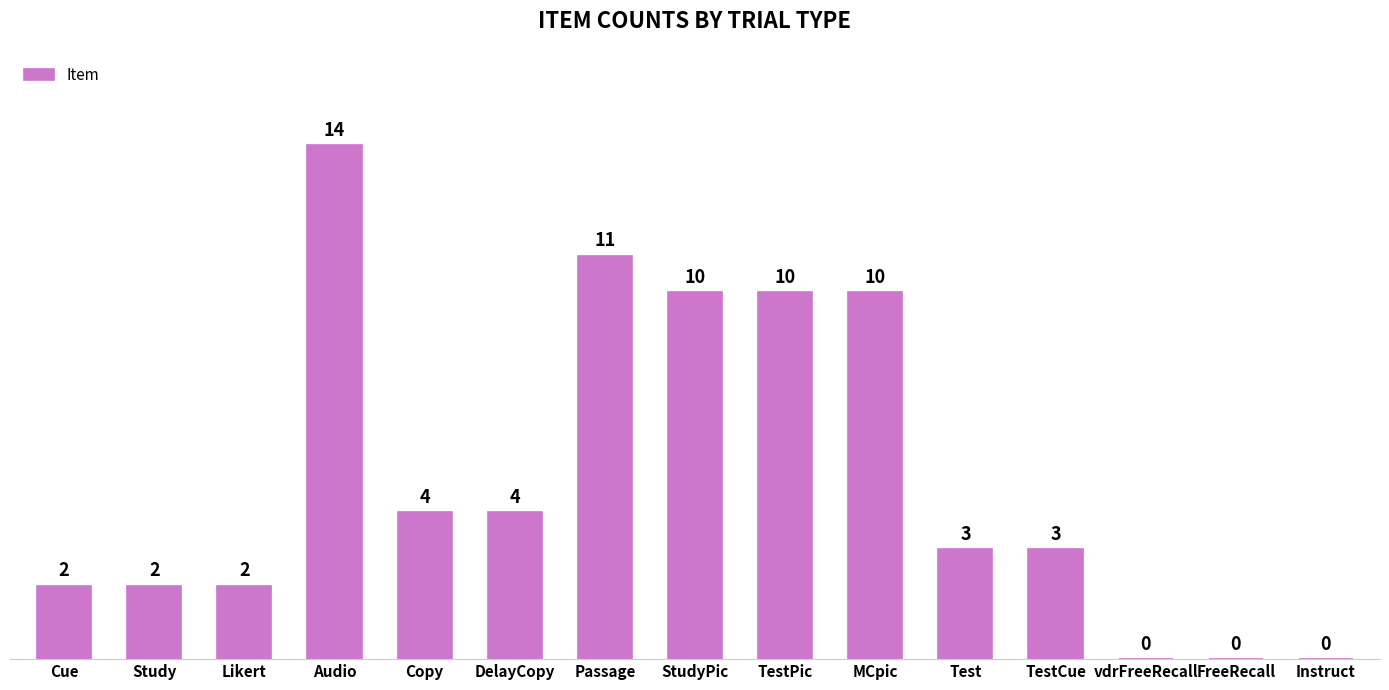

What is the maximum value shown in the chart?

14